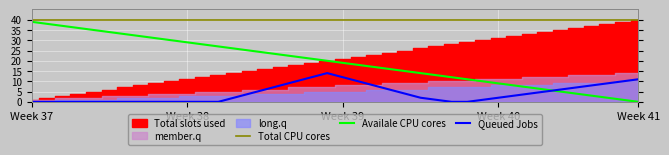

What is the value of the Availale CPU cores point at the 37th from the left?

3